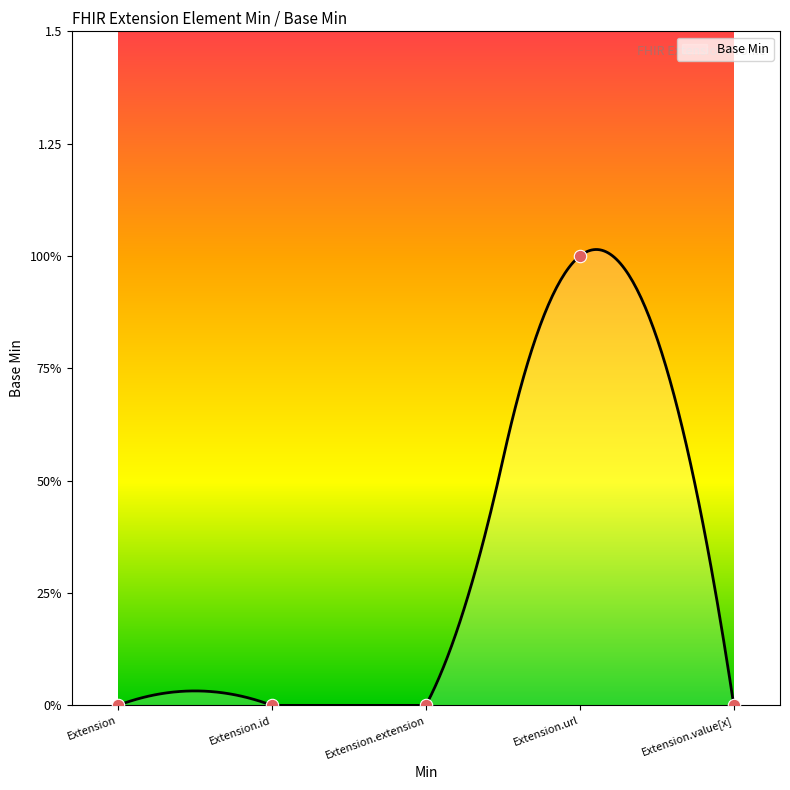

What is the change in value from Extension.id to Extension.url?

+1